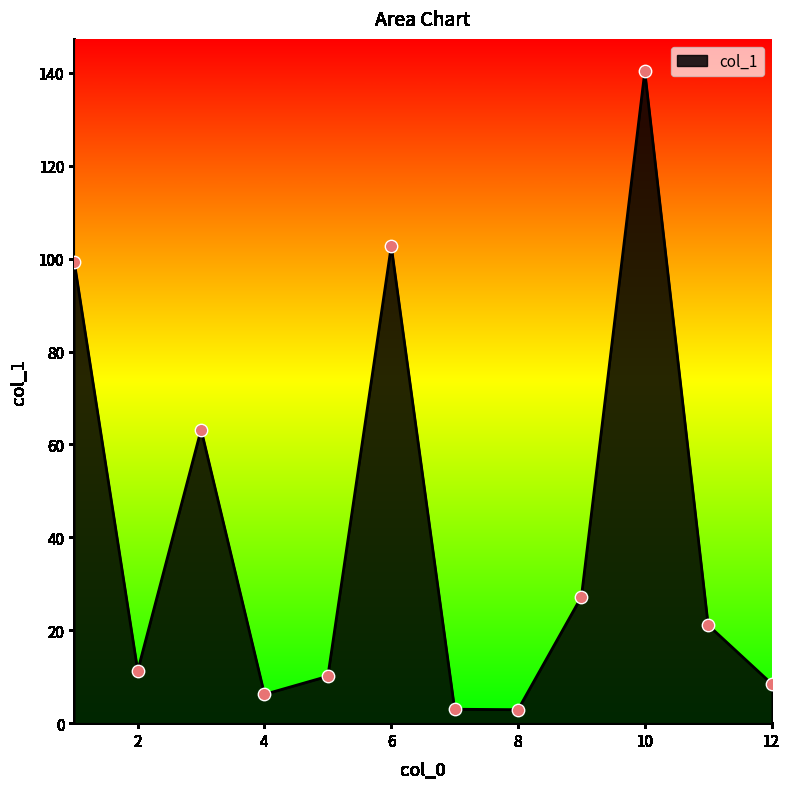

What is the greatest value displayed?

140.3